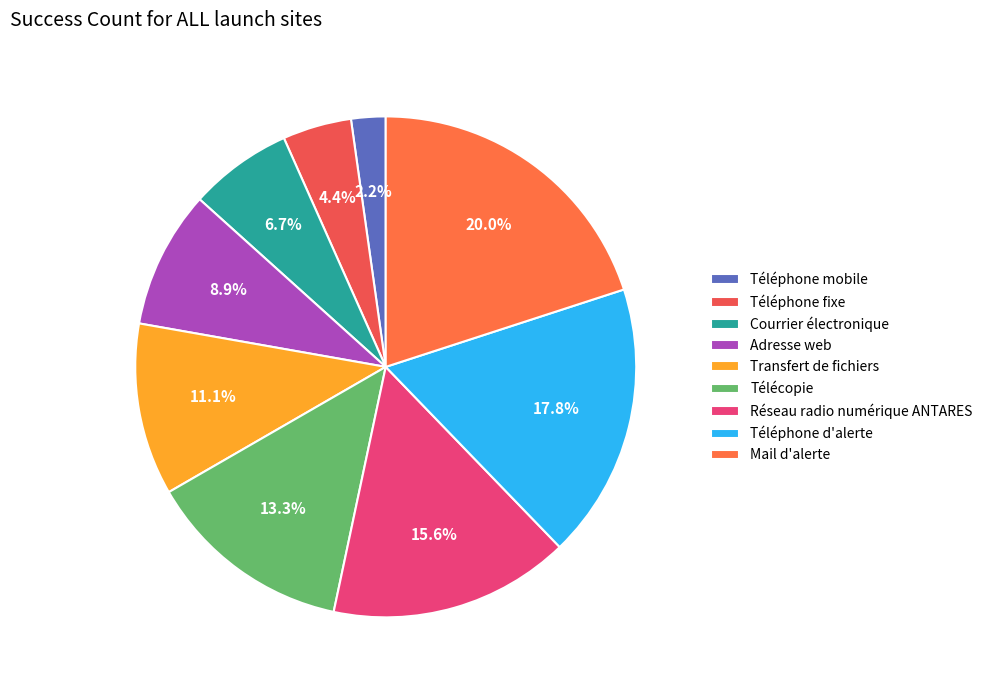

What percentage is NOT represented by Téléphone mobile?

97.8%